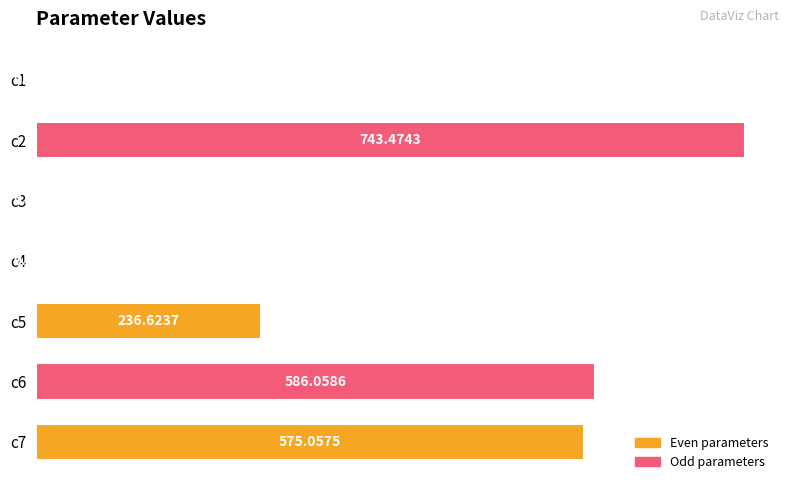

How many categories are shown in the chart?

7